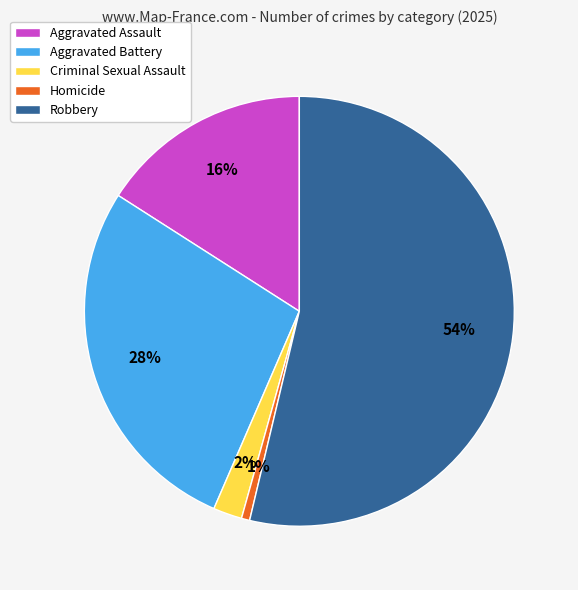

Which slice is the smallest?

Homicide